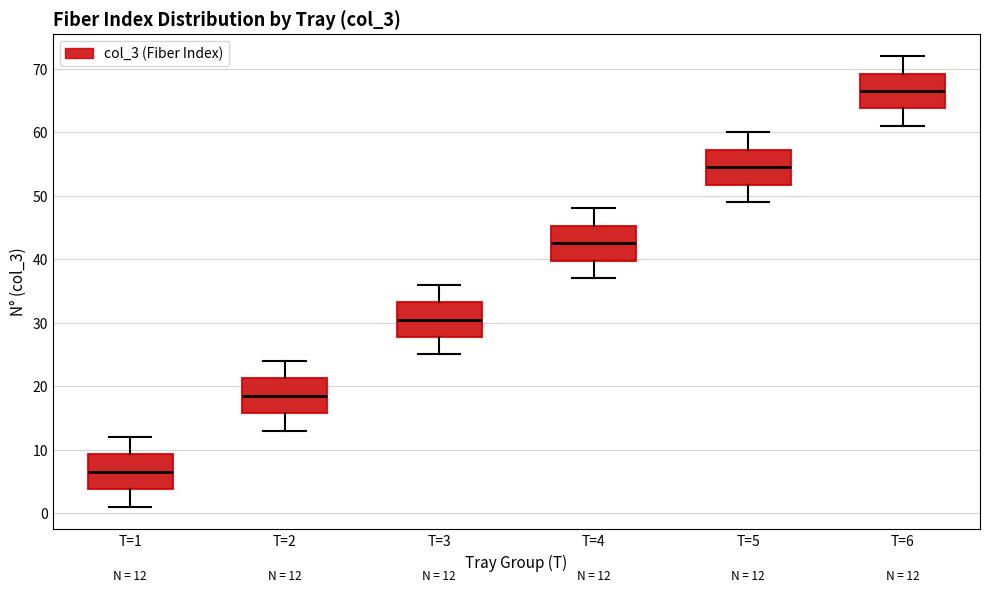

Which box's median line is the lowest?

T=1